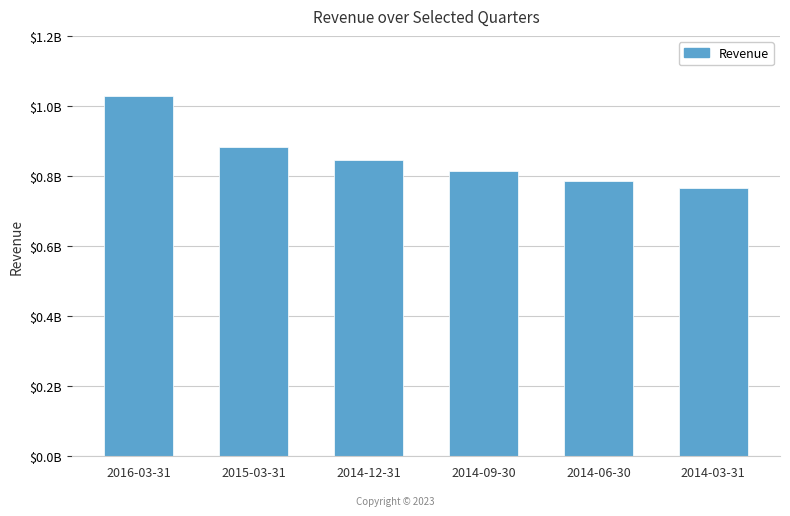

What is the difference between the maximum and second lowest values?

242764100